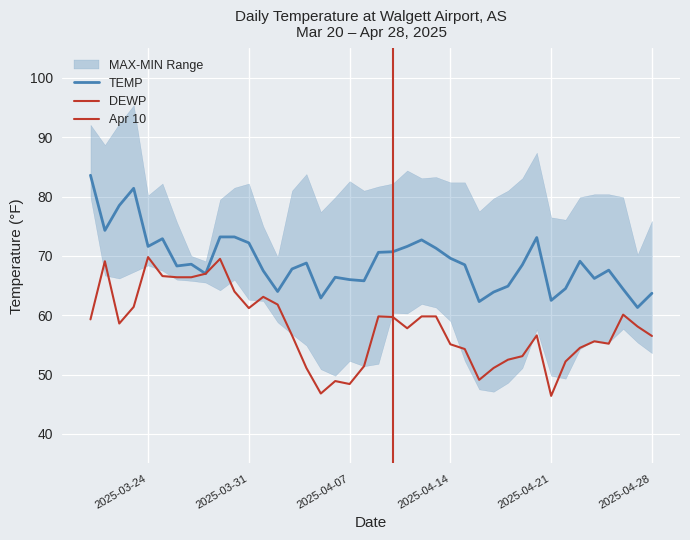

How many interior local peaks does the DEWP series have?

9